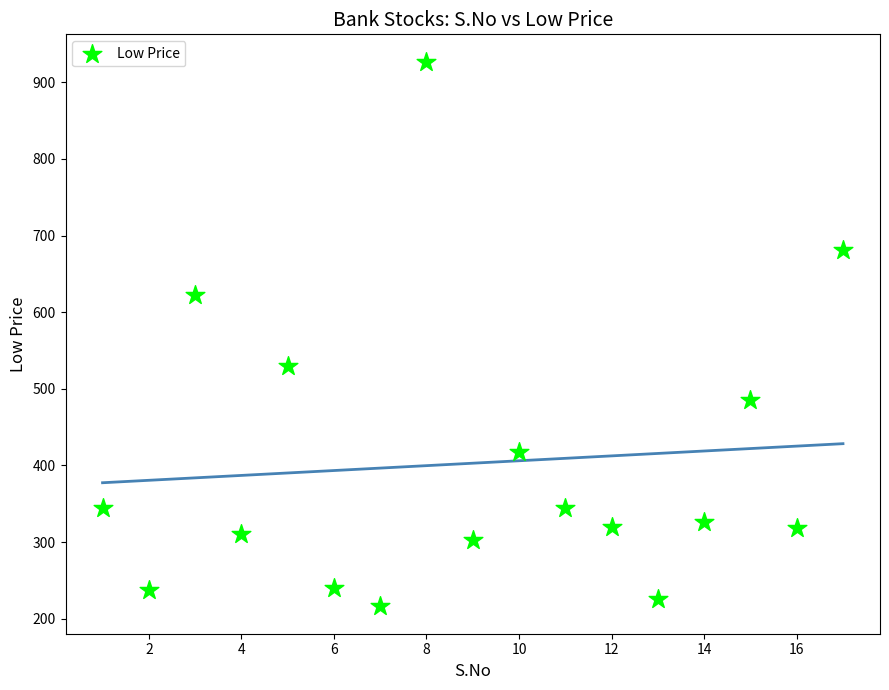

What is the range of X values (max minus min)?

16